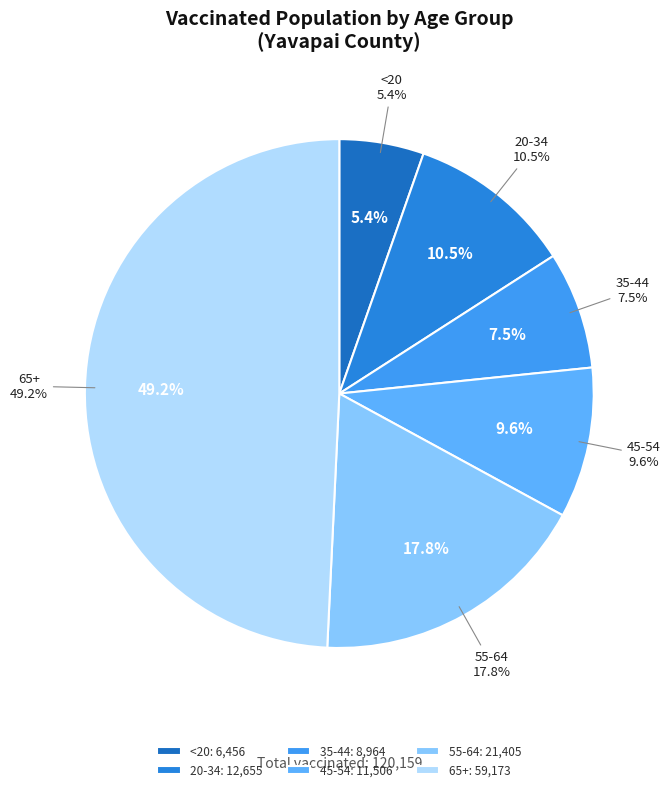

What percentage is the 65+ slice, to the nearest percent?

49%